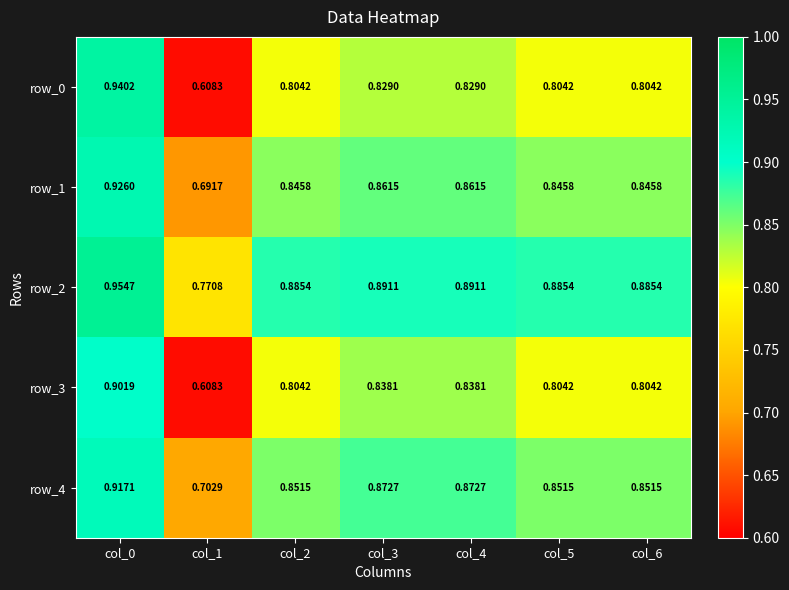

List the labels in order of row_1 value, largest first.

col_0, col_3, col_4, col_2, col_5, col_6, col_1